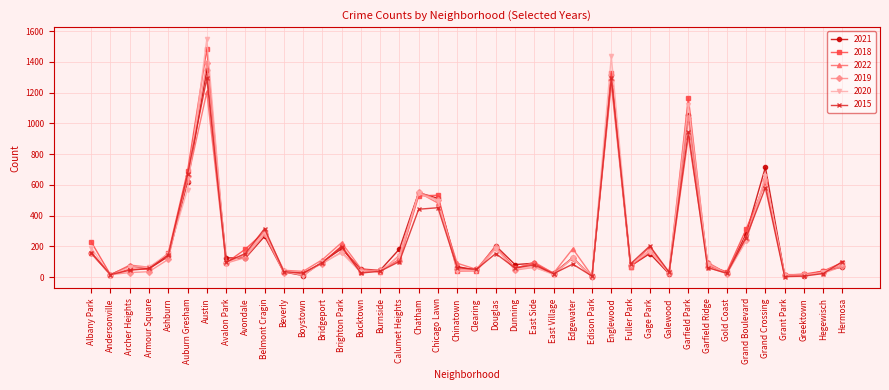

Is it true that 2018 equals 203 at Brighton Park?

True